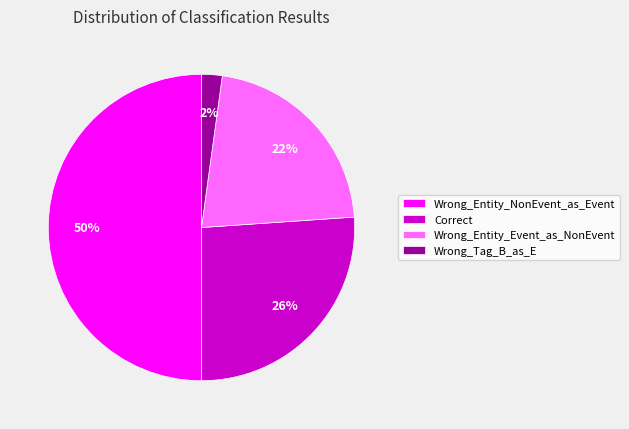

How many slices are in this pie chart?

4